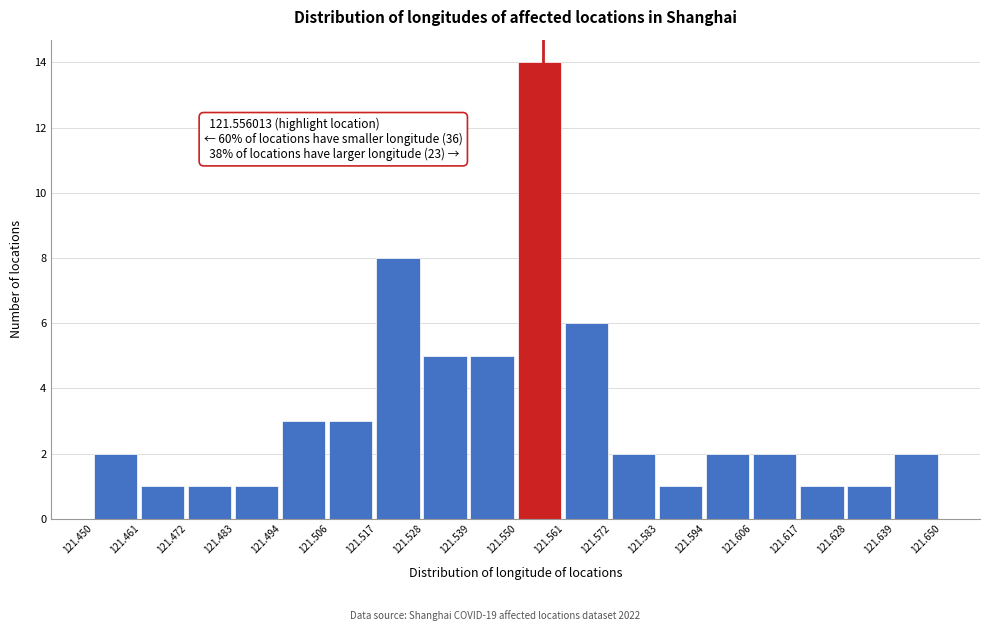

Which range on the x-axis has the tallest bar?

121.550 to 121.561